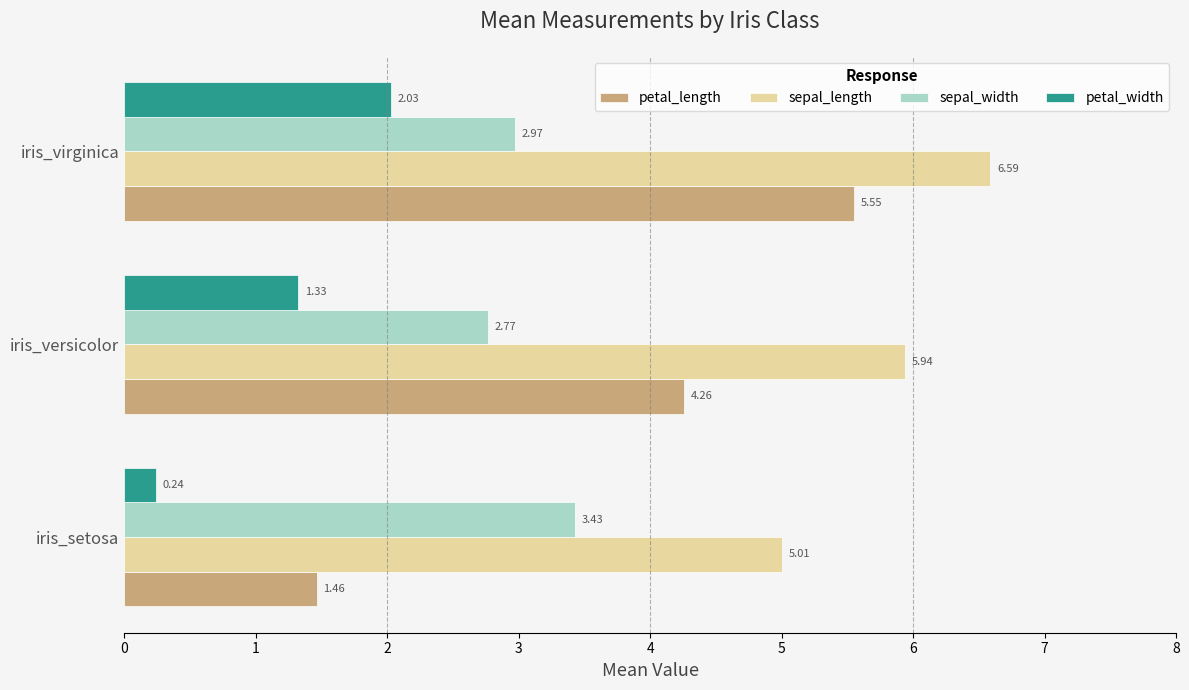

What is the difference between the highest and lowest values at iris_virginica?

4.6